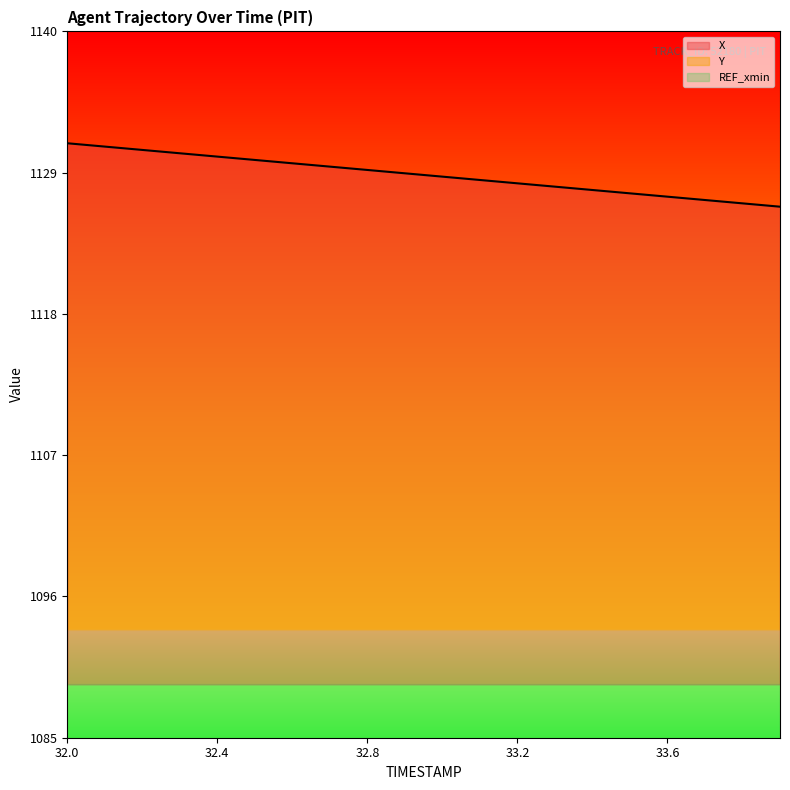

Reading right to left, transcribe all the data shown in this chart.

X: 33.9=1126.3	33.8=1126.6	33.7=1126.9	33.6=1127.1	33.5=1127.4	33.4=1127.7	33.3=1127.9	33.2=1128.2	33.1=1128.4	33.0=1128.7	32.9=1129.0	32.8=1129.2	32.7=1129.5	32.6=1129.7	32.5=1130.0	32.4=1130.2	32.3=1130.5	32.2=1130.8	32.1=1131.0	32.0=1131.3
Y: 33.9=1610.1	33.8=1609.5	33.7=1608.8	33.6=1608.2	33.5=1607.5	33.4=1606.9	33.3=1606.2	33.2=1605.6	33.1=1604.9	33.0=1604.3	32.9=1603.6	32.8=1603.0	32.7=1602.3	32.6=1601.7	32.5=1601.0	32.4=1600.4	32.3=1599.7	32.2=1599.1	32.1=1598.4	32.0=1597.8